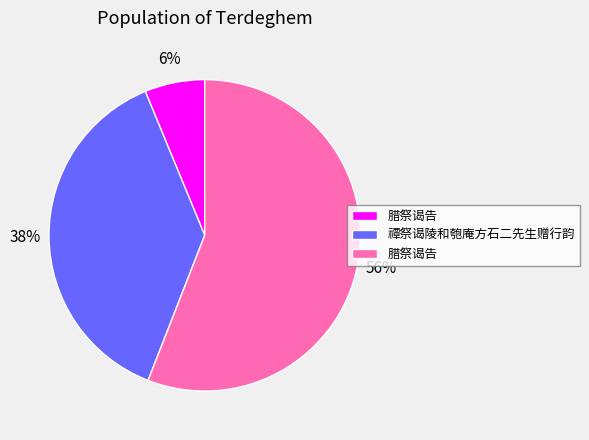

Is there any slice that represents more than half of the pie?

Yes